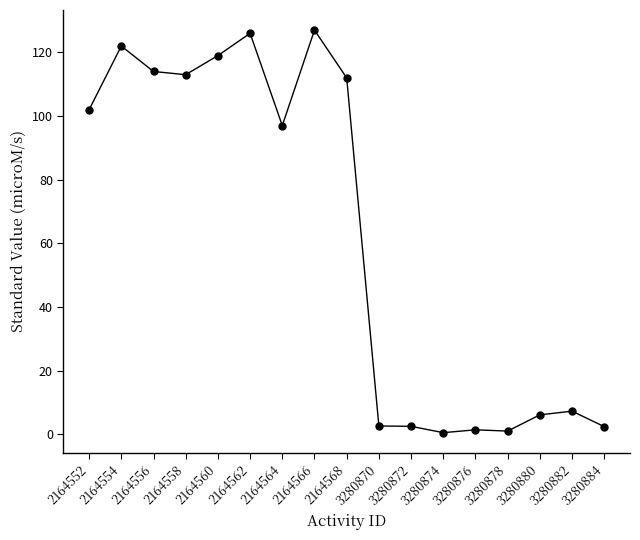

What is the average value?

62.1